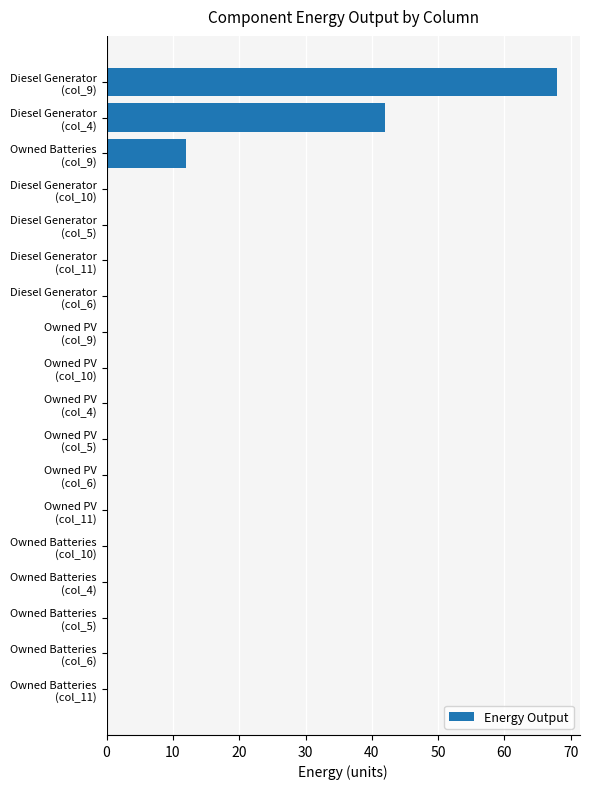

What is the sum of all values?

122.0